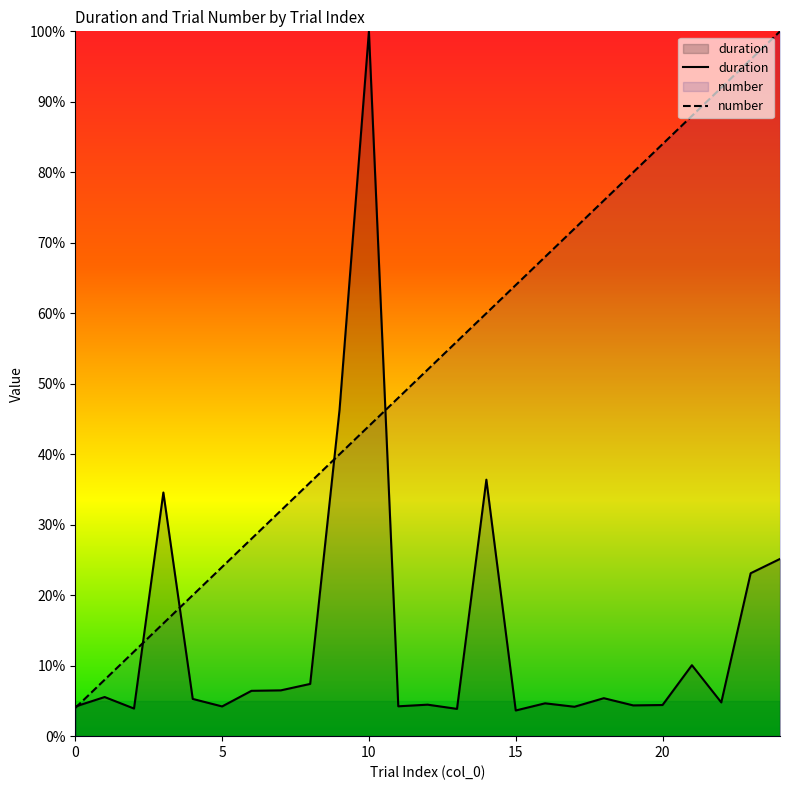

Which series has the largest total across all categories?

number